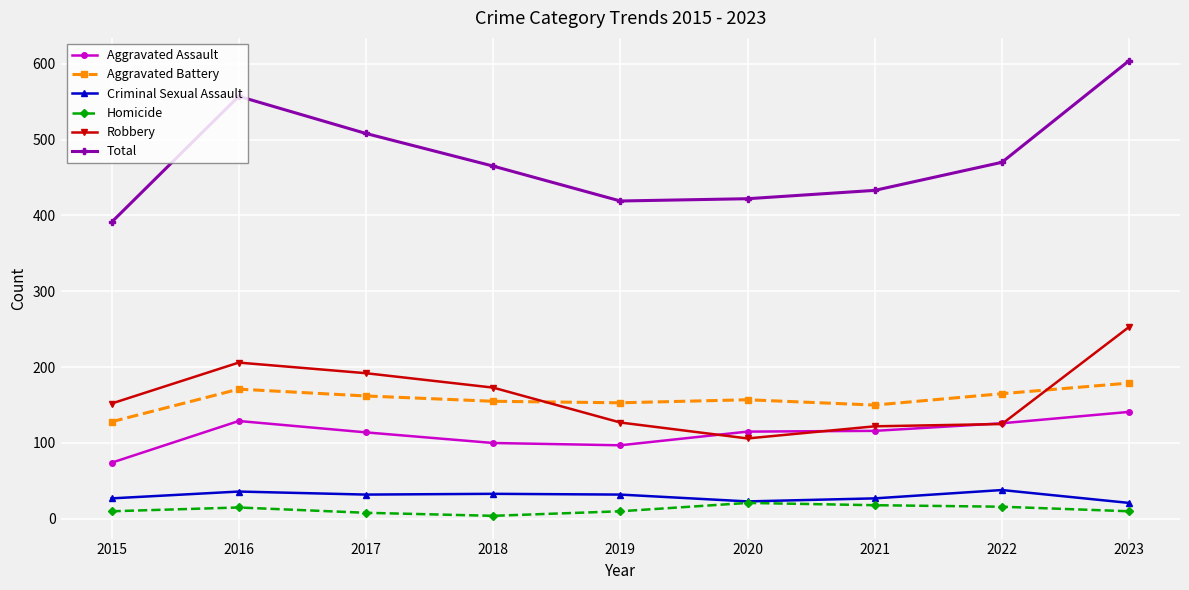

How many intersections are there between Robbery and Aggravated Battery?

2